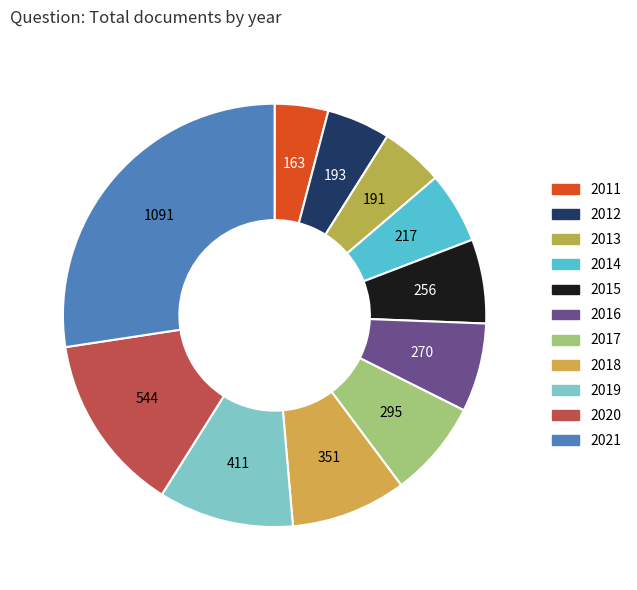

To the nearest percent, what is the average slice percentage?

9%